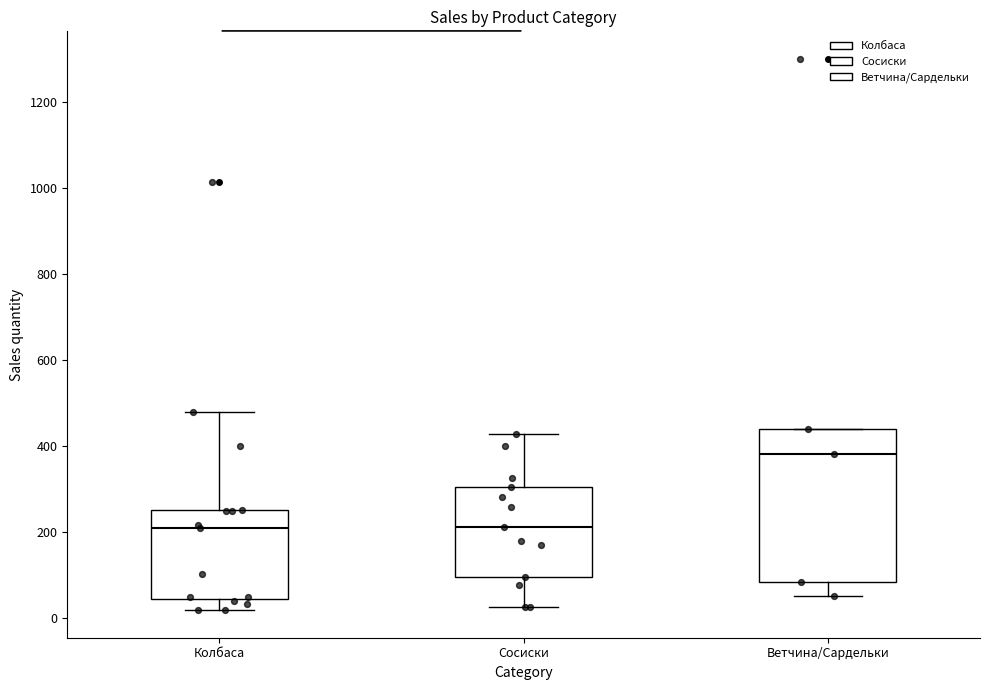

Which box's median line is the highest?

Ветчина/Сардельки